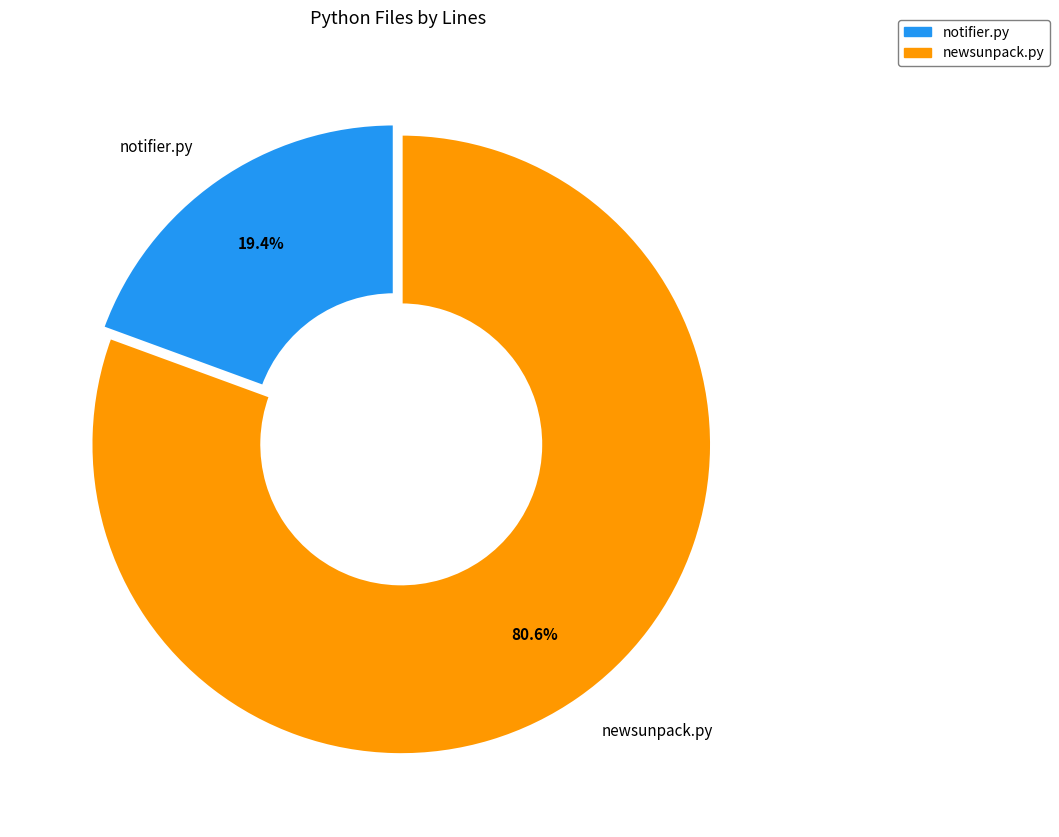

The newsunpack.py slice represents 81% of the pie. True or false?

True